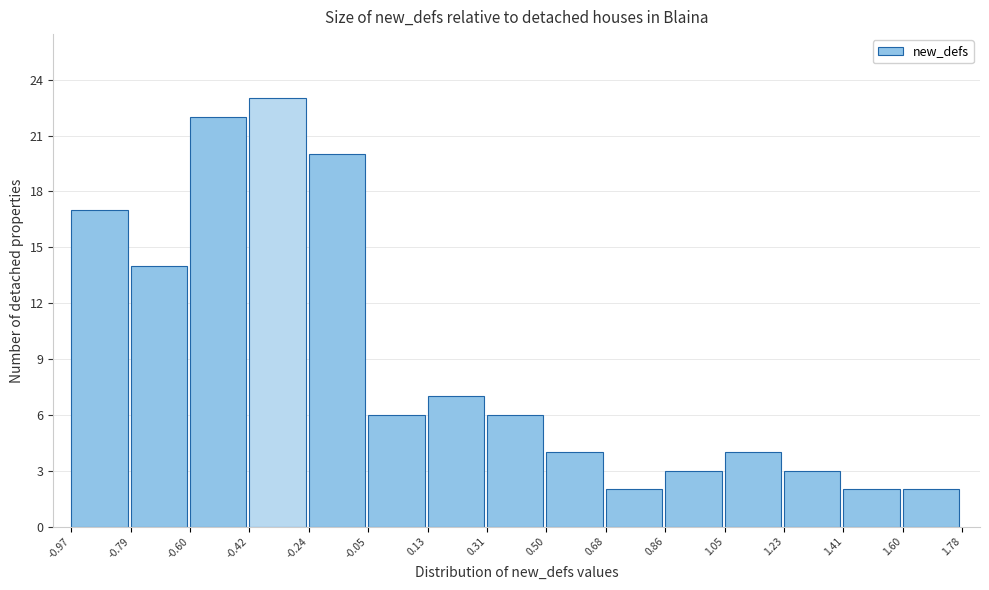

Reading left to right, transcribe this chart: for each bar, give the range it covers on the x-axis and its height. The values are not printed on the chart, so give them approximately, as read against the axis.

-0.97 to -0.79: 17
-0.79 to -0.60: 14
-0.60 to -0.42: 22
-0.42 to -0.24: 23
-0.24 to -0.05: 20
-0.05 to 0.13: 6
0.13 to 0.31: 7
0.31 to 0.50: 6
0.50 to 0.68: 4
0.68 to 0.86: 2
0.86 to 1.05: 3
1.05 to 1.23: 4
1.23 to 1.41: 3
1.41 to 1.60: 2
1.60 to 1.78: 2